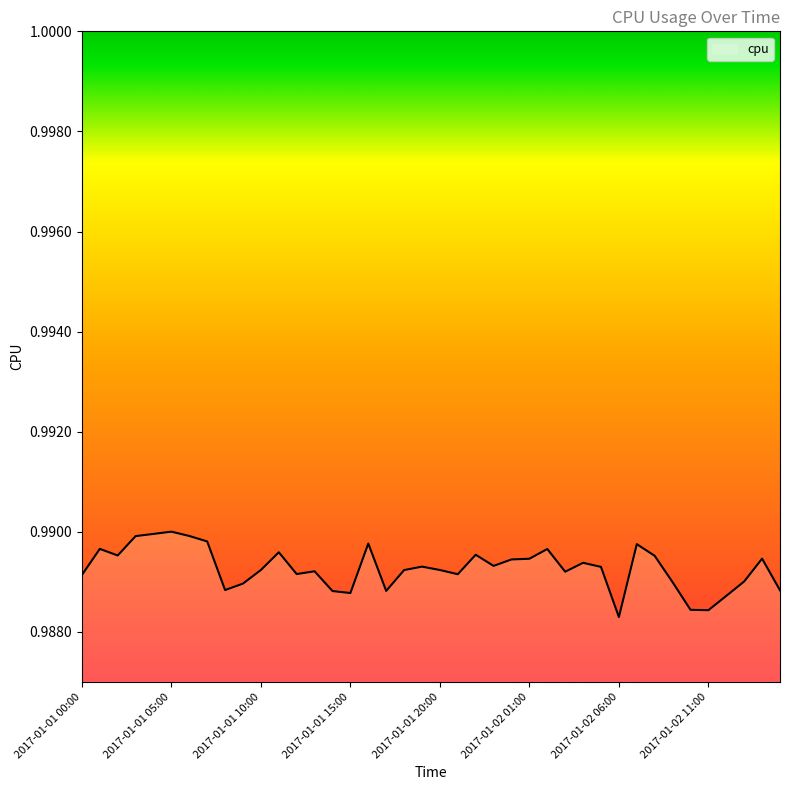

How many points are higher than both their immediate neighbors (excluding endpoints)?

11